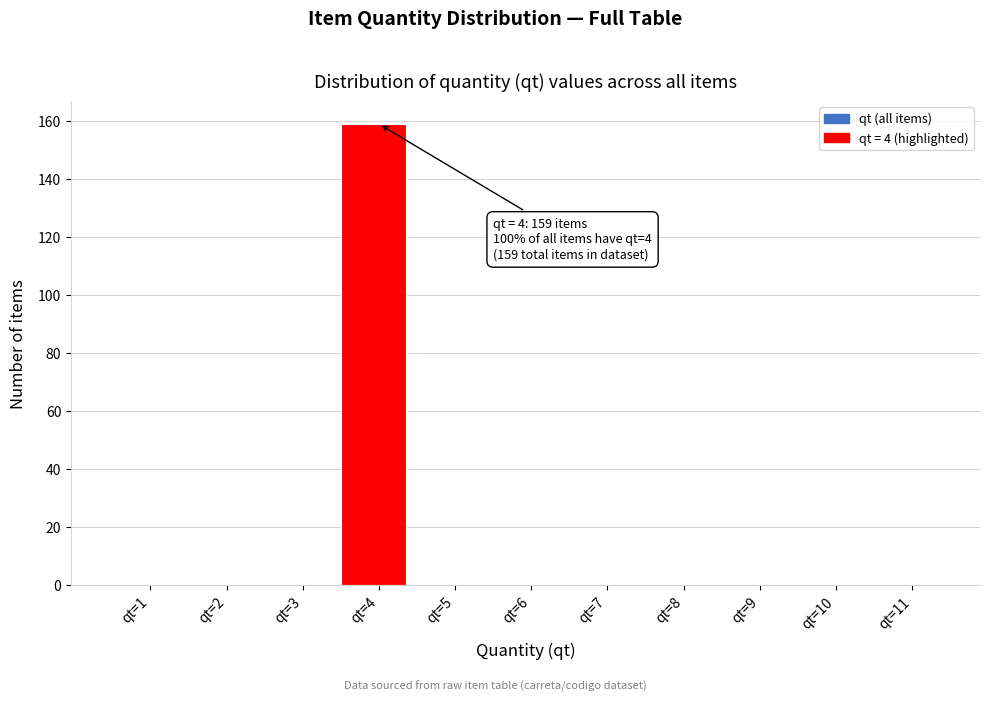

Reading left to right, list all the values displayed in this chart.

qt=1=0	qt=2=0	qt=3=0	qt=4=159	qt=5=0	qt=6=0	qt=7=0	qt=8=0	qt=9=0	qt=10=0	qt=11=0